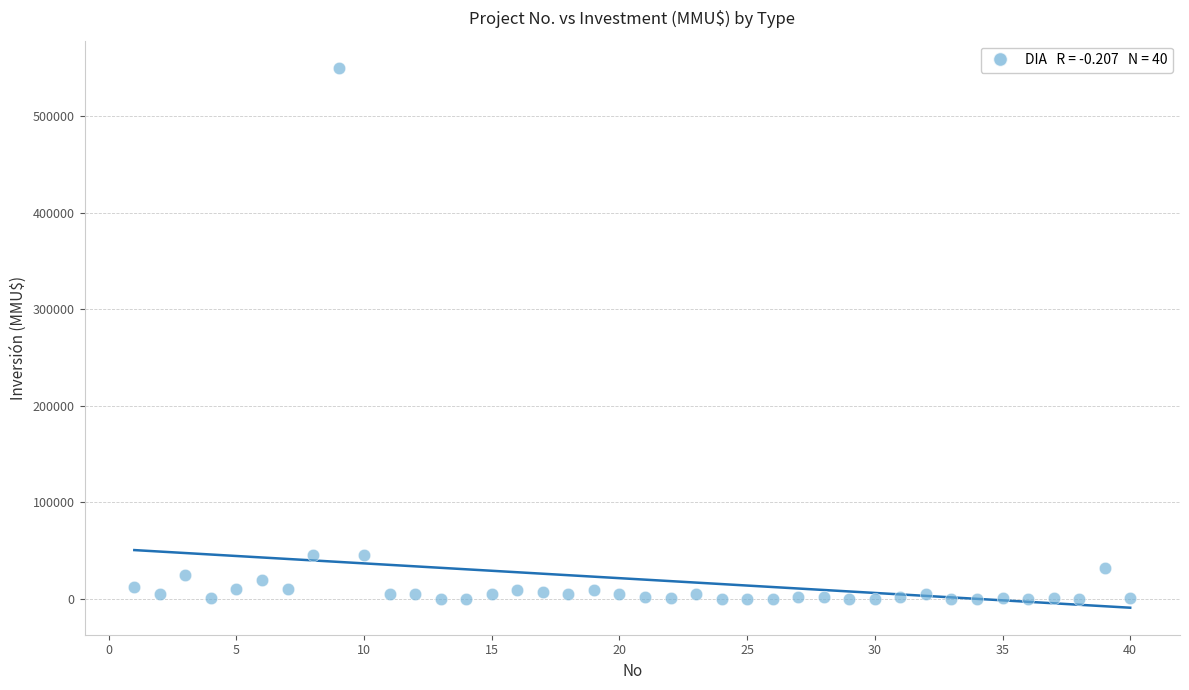

What is the range of Y values (max minus min)?

550000